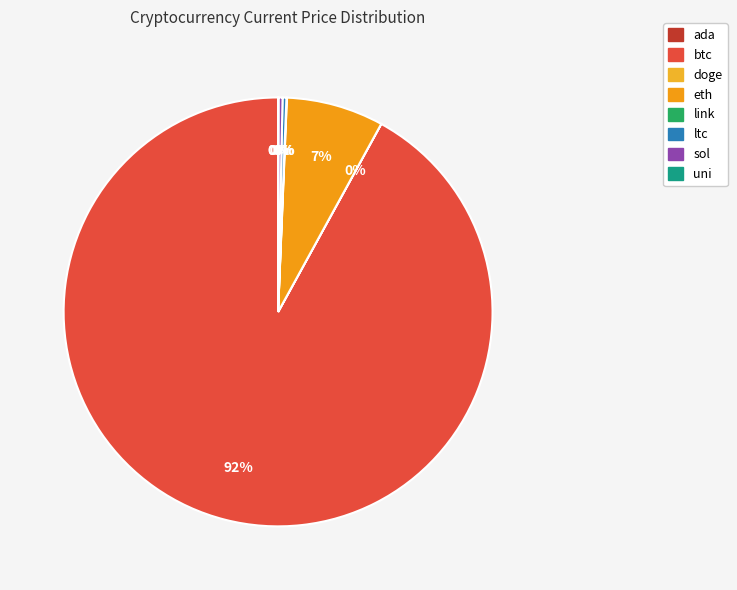

How many segments does this pie chart have?

8